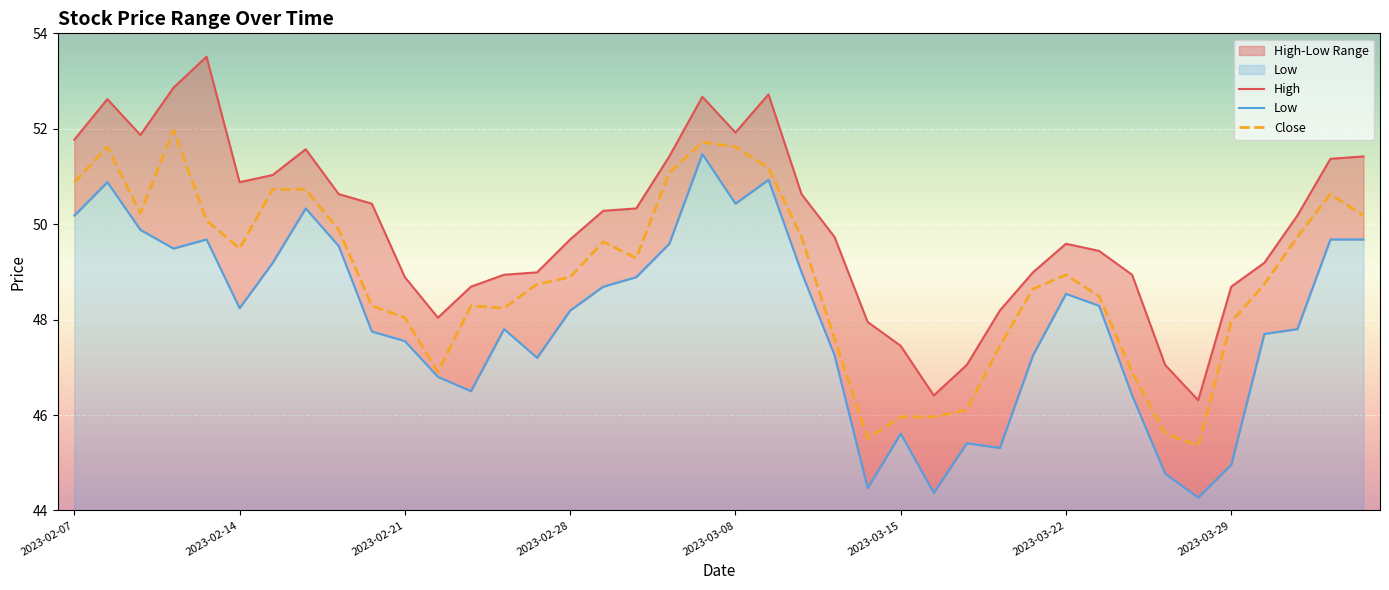

What position from the left is 12?

13